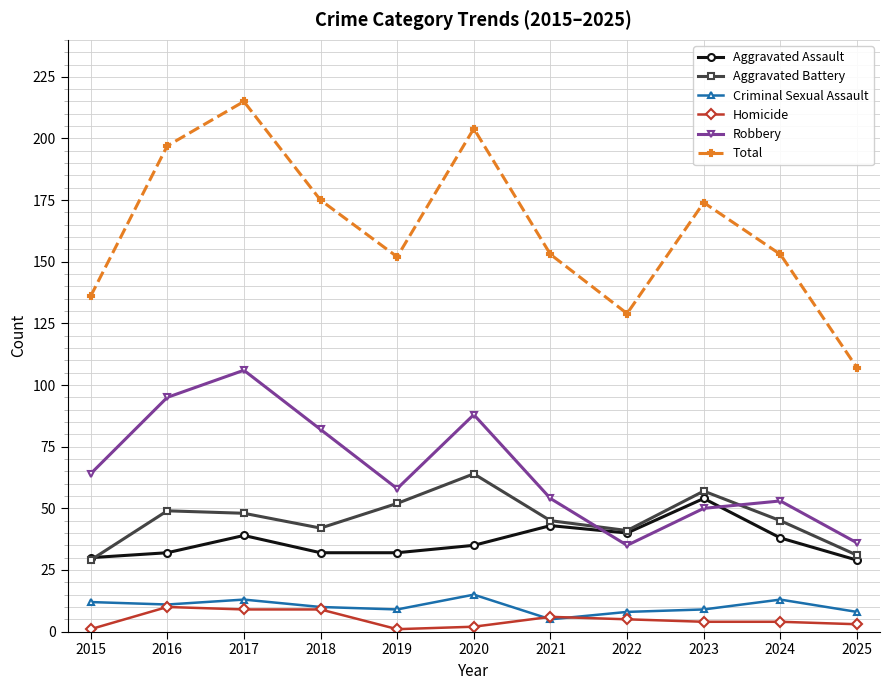

How many series are shown in this chart?

6